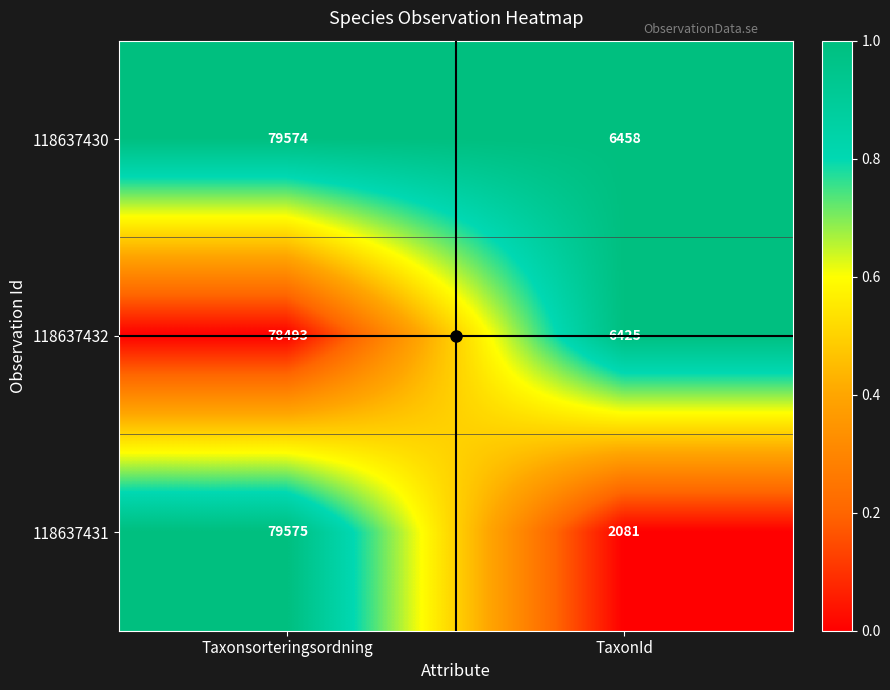

How many data points in 118637431 are less than 79575?

1